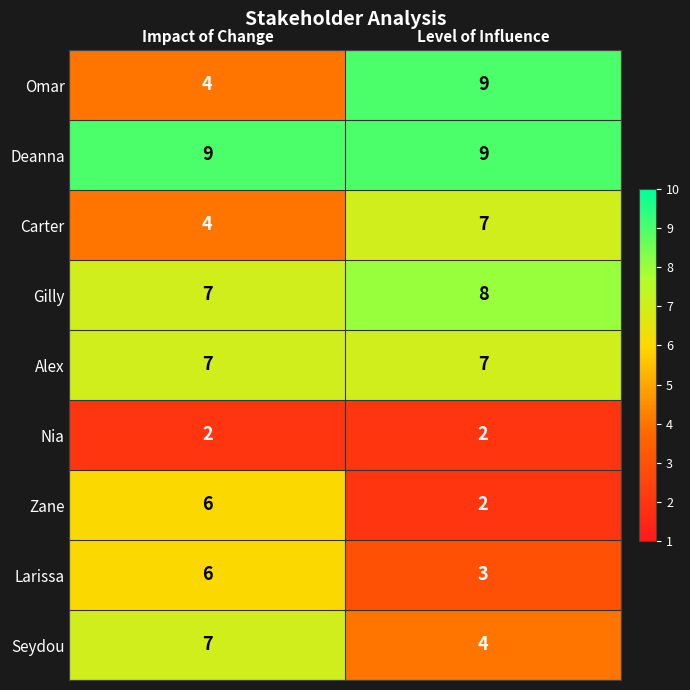

Which series has the widest spread of values?

Omar